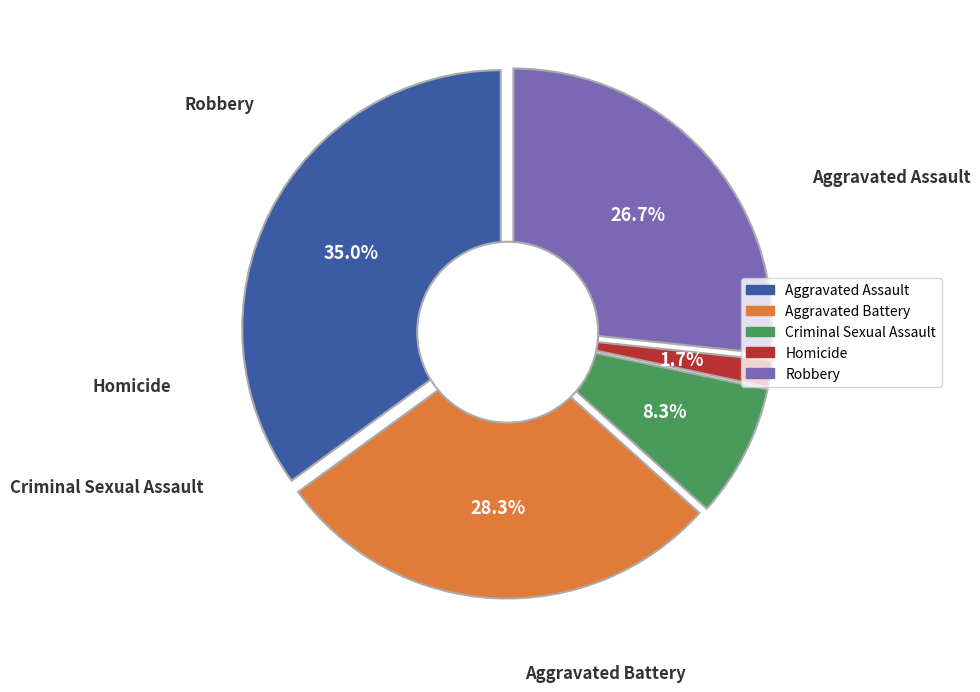

The Criminal Sexual Assault slice represents 1% of the pie. True or false?

False